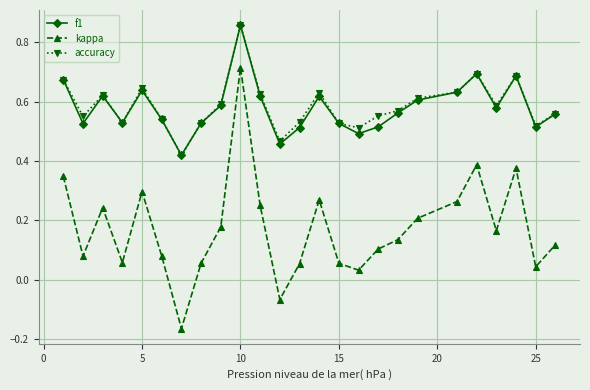

Count the f1 values in the range 0 to 1.

25